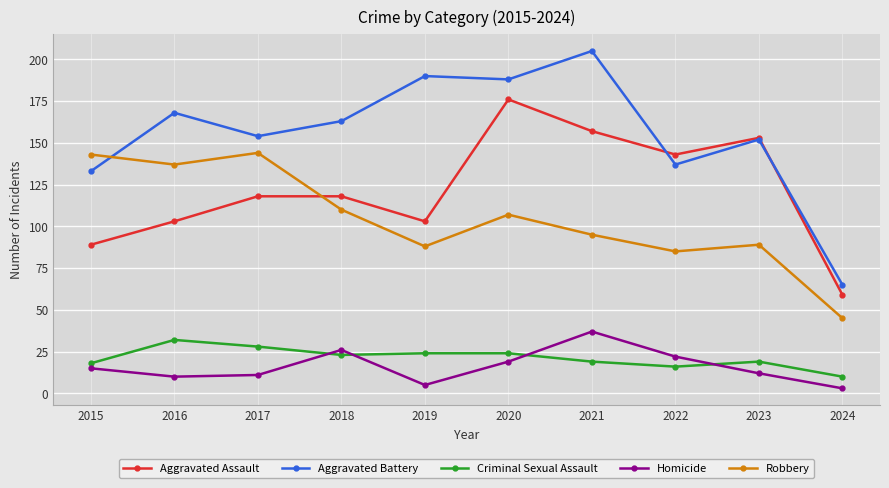

True or false: Homicide has a value of 10 at 2016.

True